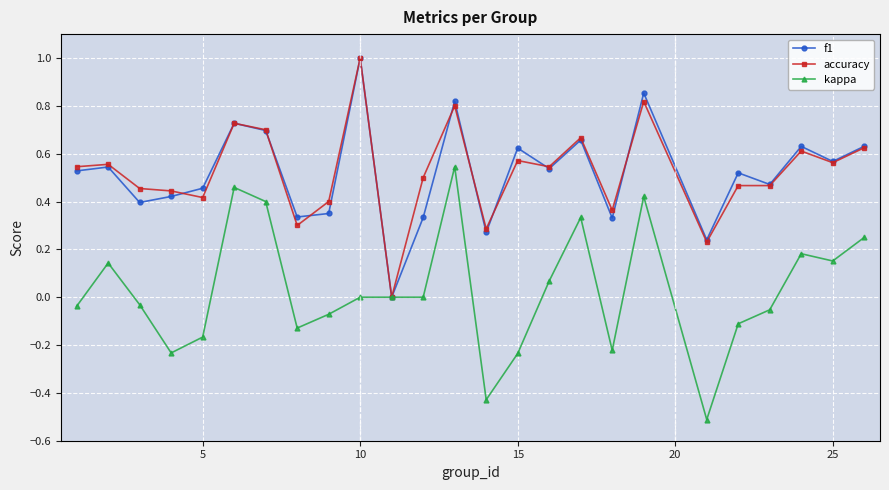

What is the highest value of the accuracy series?

1.0